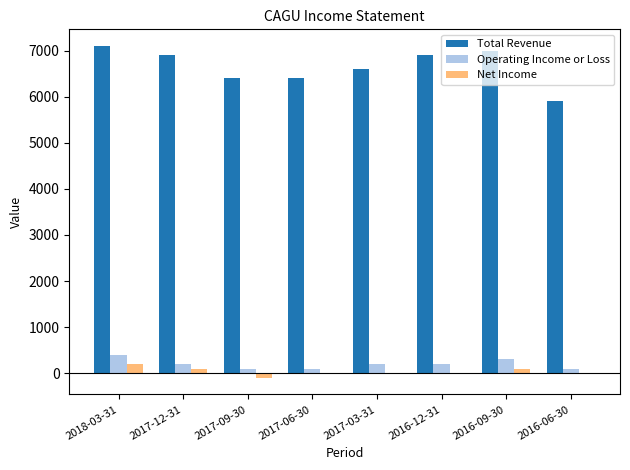

Reading left to right, list all the values displayed in this chart.

Total Revenue: 7100	6900	6400	6400	6600	6900	7000	5900
Operating Income or Loss: 400	200	100	100	200	200	300	100
Net Income: 200	100	-100	0	0	0	100	0